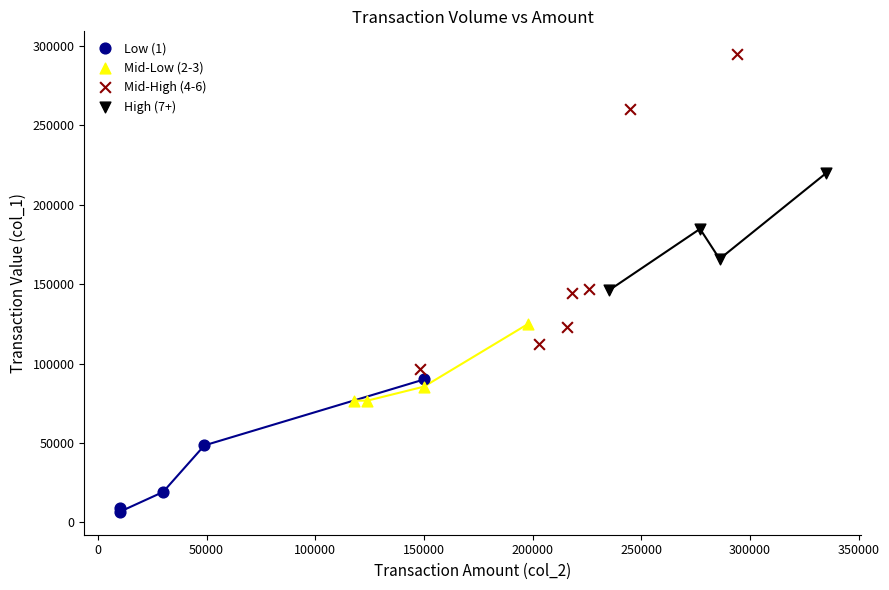

Which series reaches the maximum Y coordinate?

Mid-High (4-6)